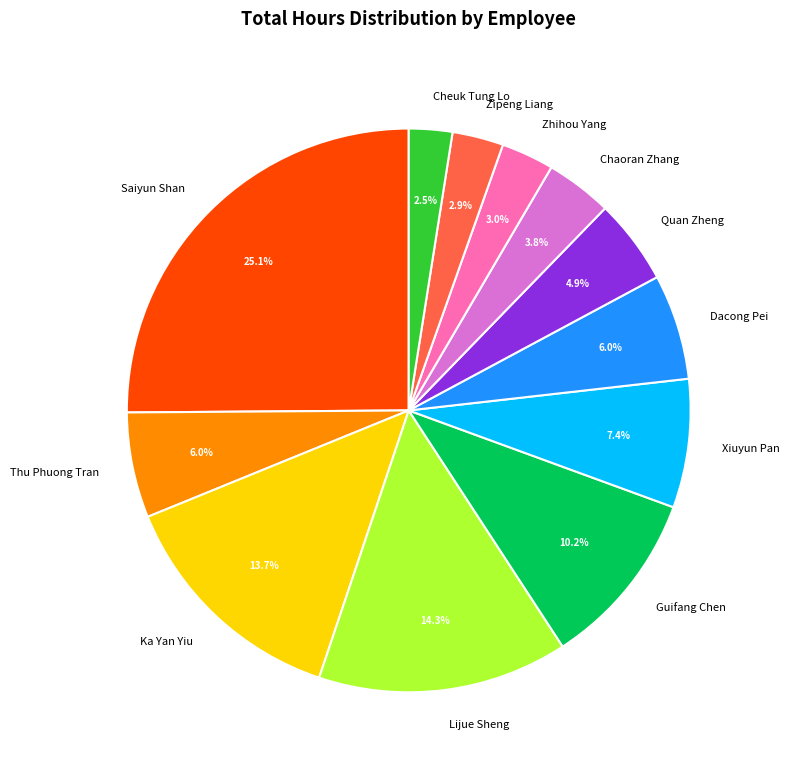

Does Quan Zheng represent more than half of the total?

No